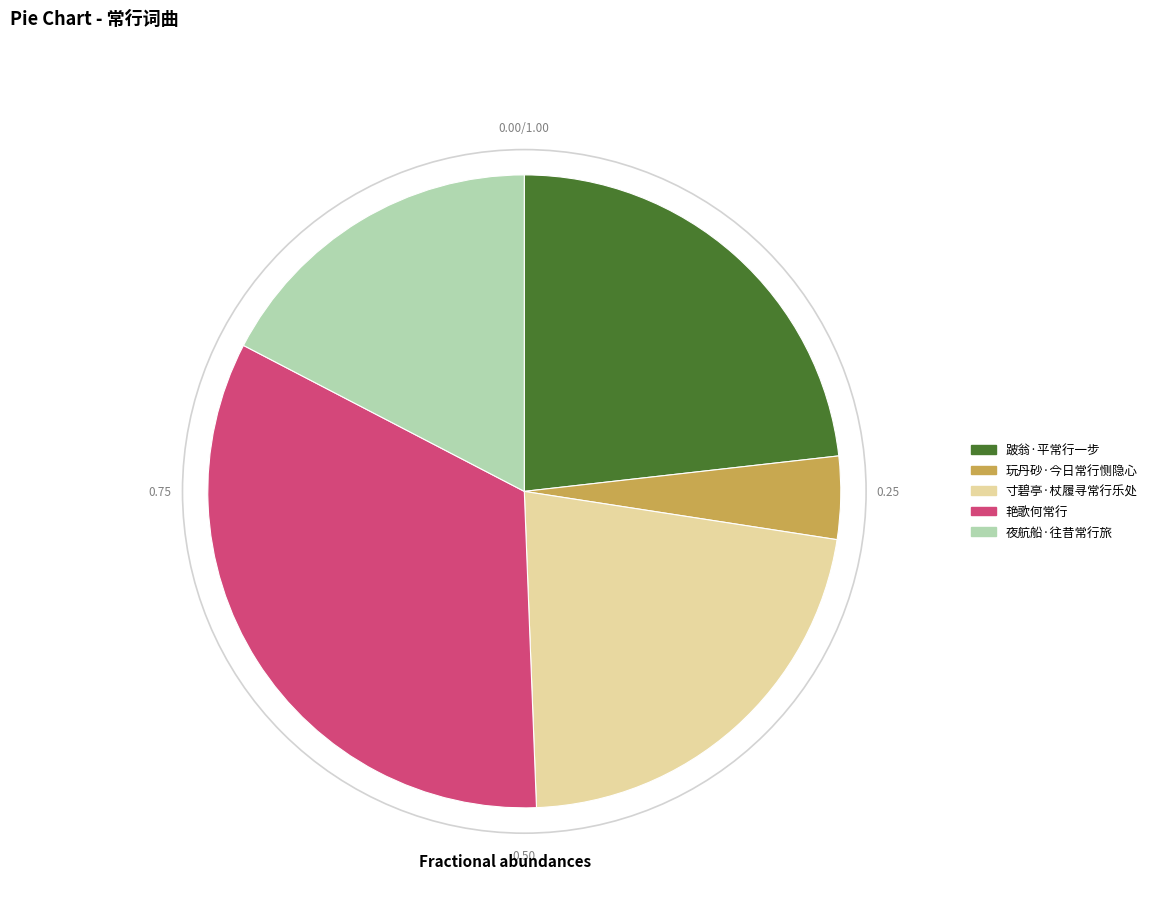

Which category has the biggest portion of the pie?

艳歌何常行